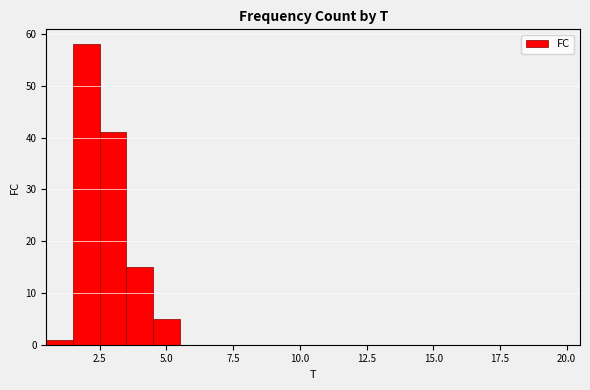

Read against the x-axis, roughly where is the centre of the tallest bar?

2.0